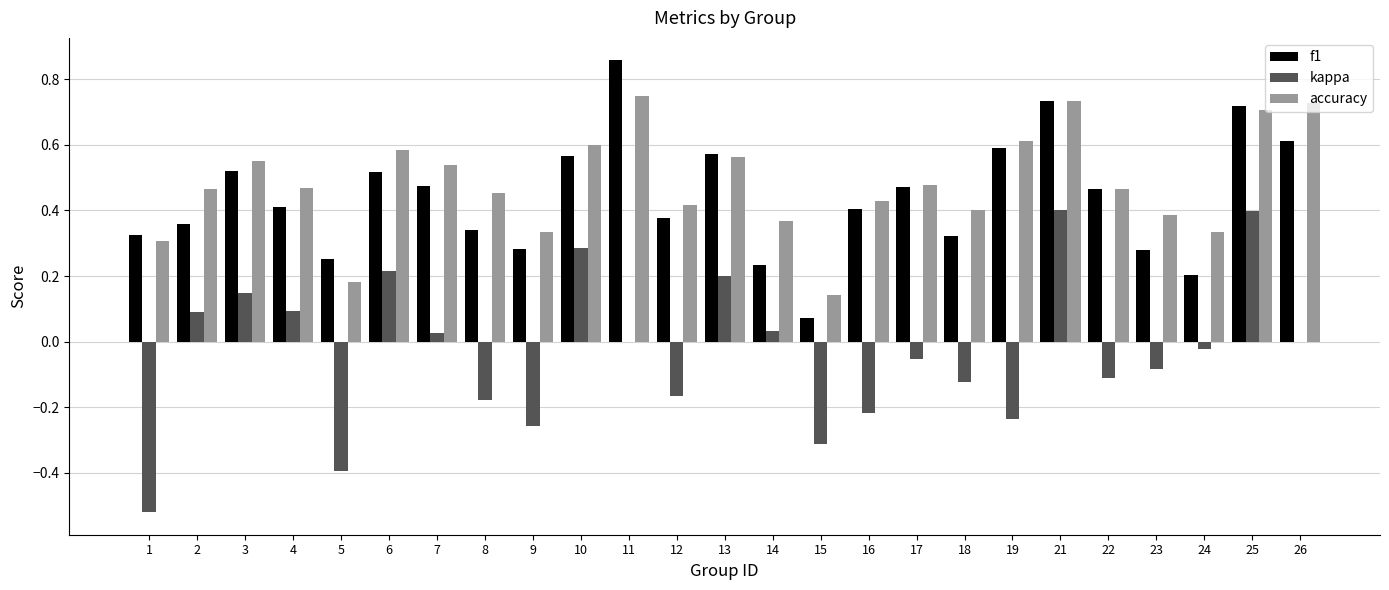

At which label does kappa first exceed 0?

2